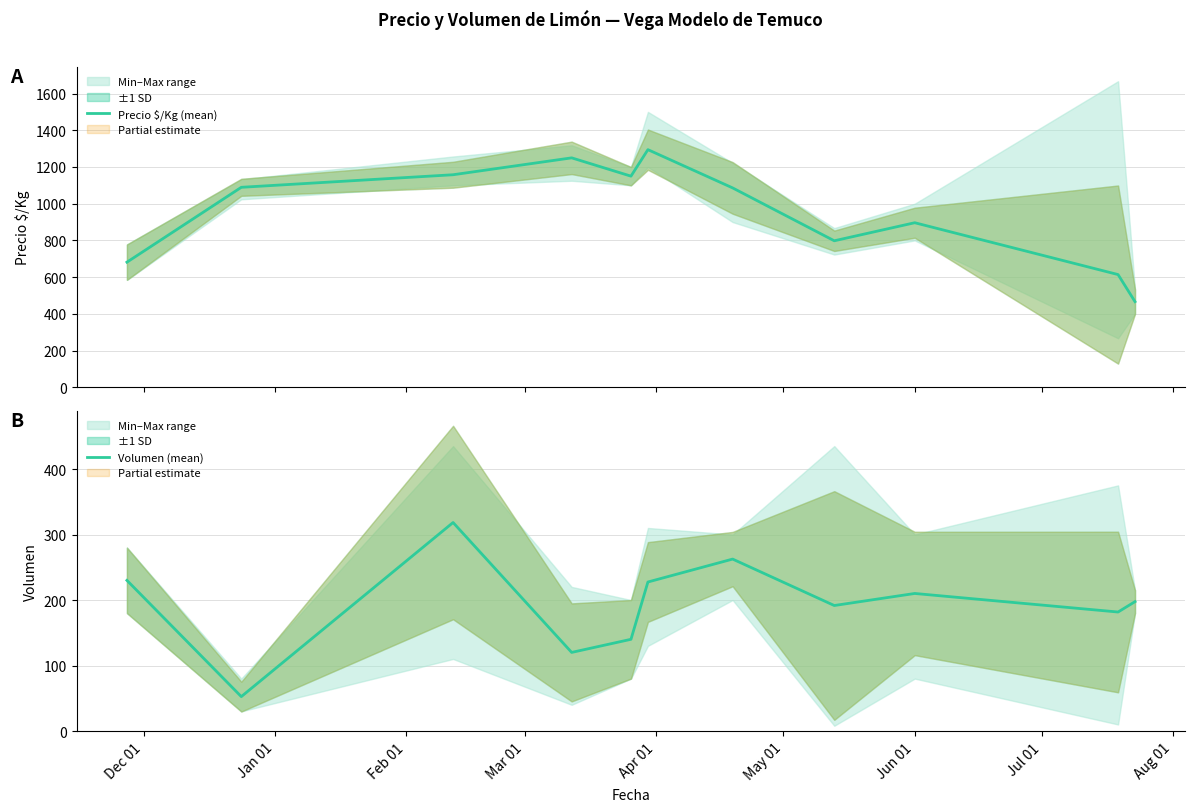

How many categories are shown in the chart?

11